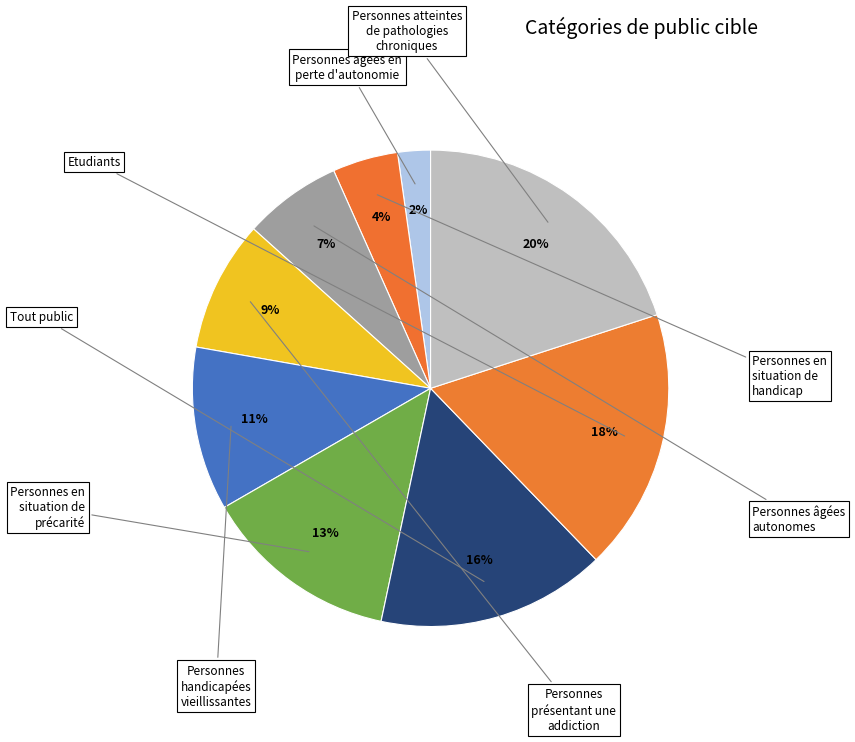

How many slices are in this pie chart?

9